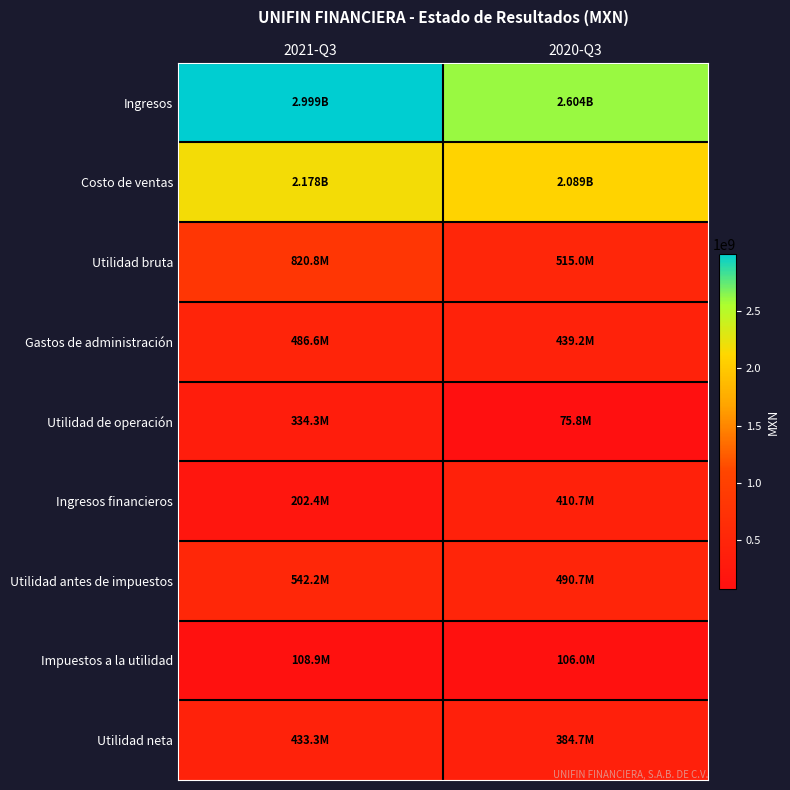

Reading right to left, transcribe all the data shown in this chart.

Ingresos: 2020-Q3=2604304000	2021-Q3=2999231000
Costo de ventas: 2020-Q3=2089318000	2021-Q3=2178387000
Utilidad bruta: 2020-Q3=514986000	2021-Q3=820844000
Gastos de administración: 2020-Q3=439174000	2021-Q3=486552000
Utilidad de operación: 2020-Q3=75812000	2021-Q3=334292000
Ingresos financieros: 2020-Q3=410657000	2021-Q3=202394000
Utilidad antes de impuestos: 2020-Q3=490710000	2021-Q3=542213000
Impuestos a la utilidad: 2020-Q3=106000000	2021-Q3=108931000
Utilidad neta: 2020-Q3=384710000	2021-Q3=433282000